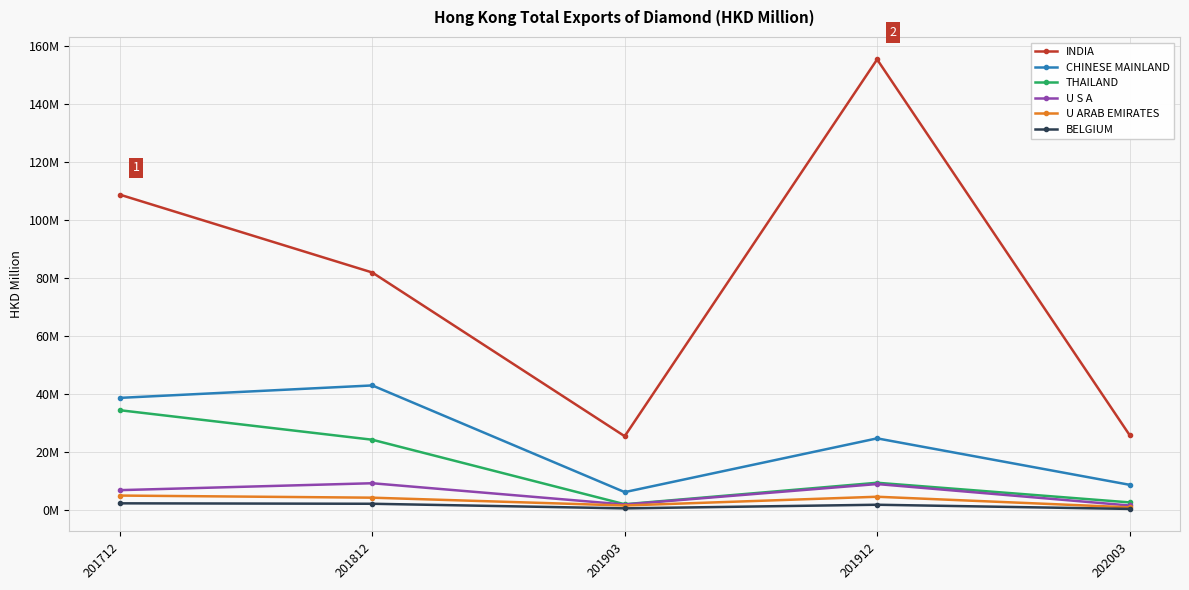

What is the value of the THAILAND point at the 2nd from the left?

24.1